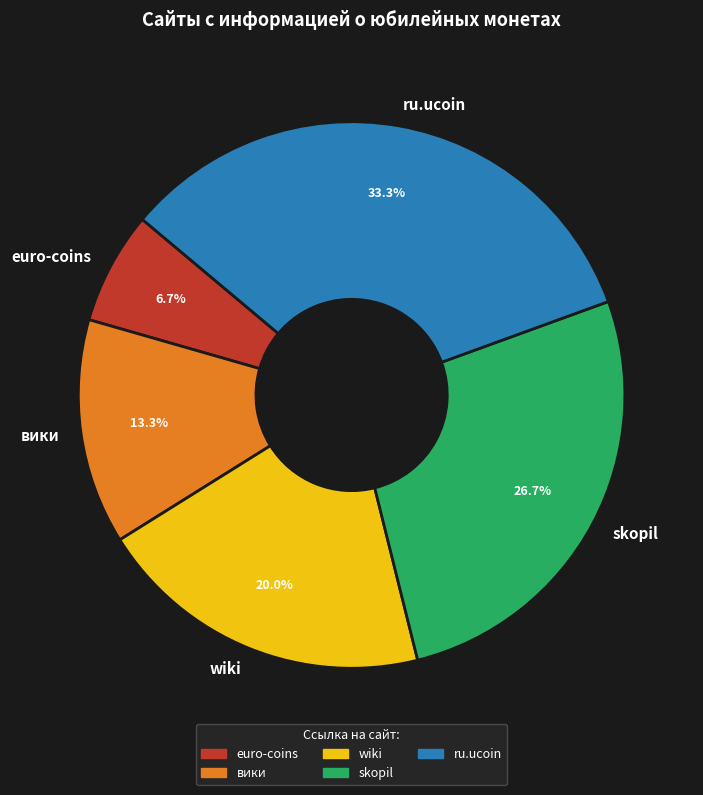

What is the ratio of the value at вики to the value at skopil?

0.5